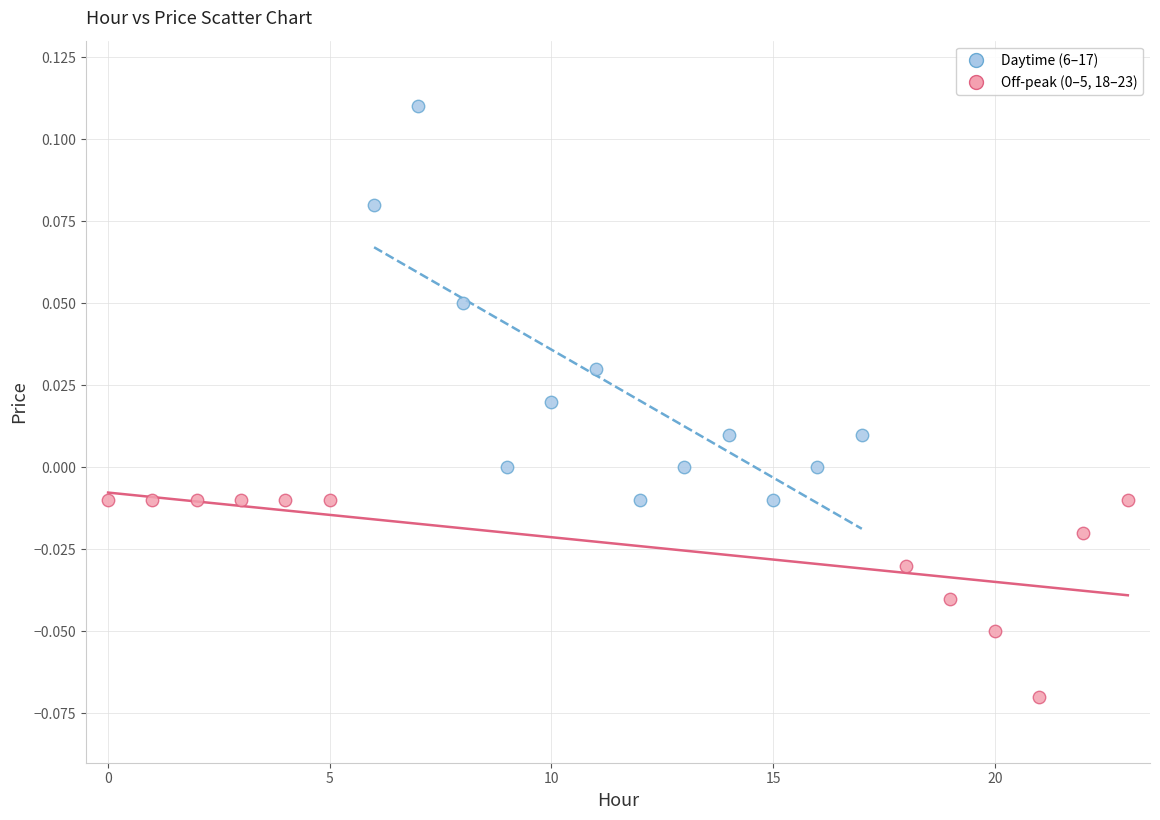

Which series contains the highest Y value?

Daytime (6–17)